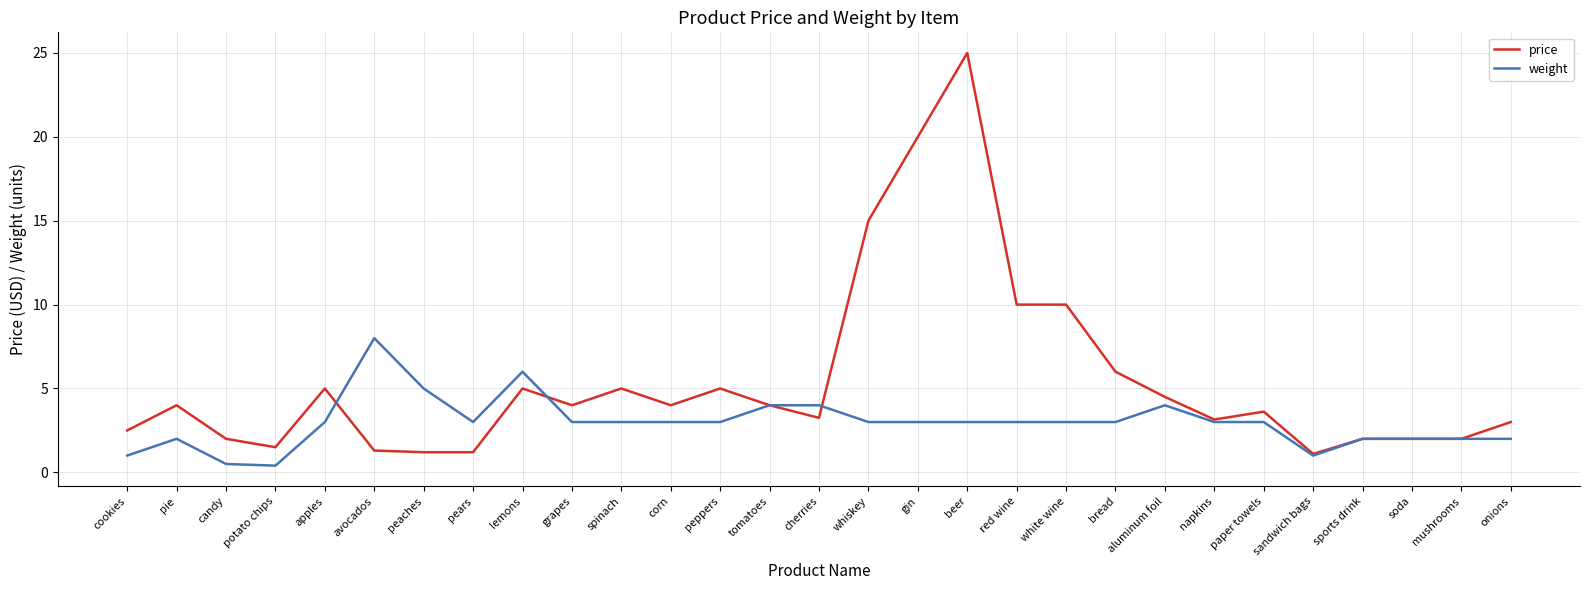

What position from the right is cookies?

29